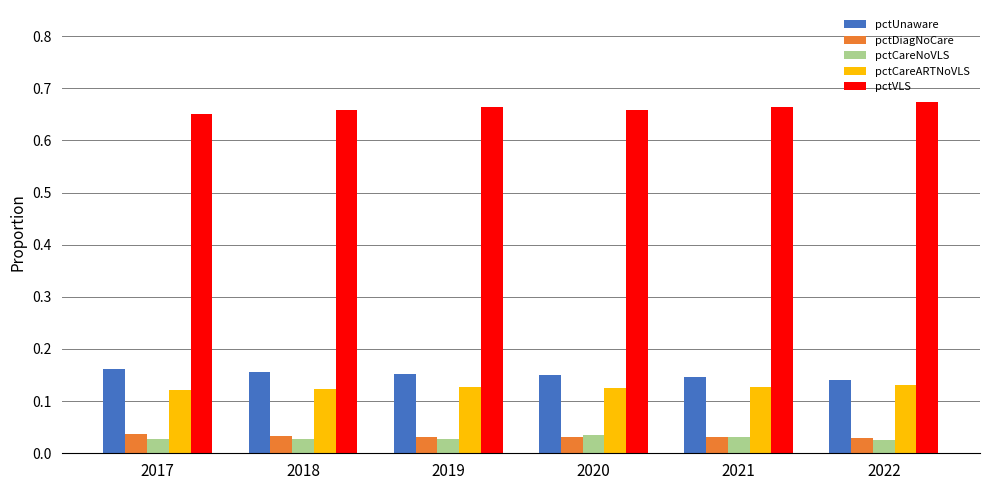

Is the value of pctVLS at 2018 greater than the value of pctDiagNoCare at 2019?

Yes